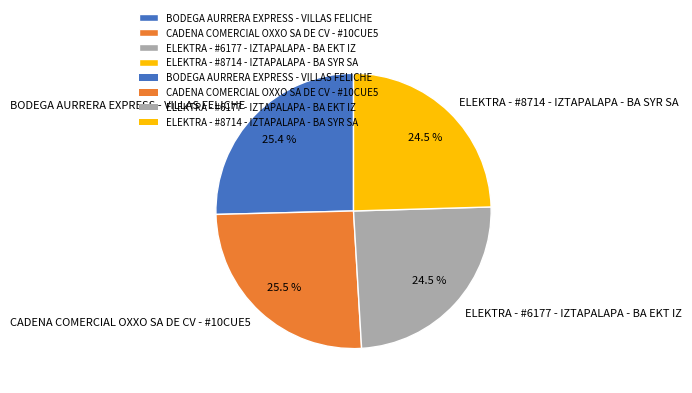

Approximately how many times larger is the value at ELEKTRA - #8714 - IZTAPALAPA - BA SYR SA compared to ELEKTRA - #6177 - IZTAPALAPA - BA EKT IZ?

1.0